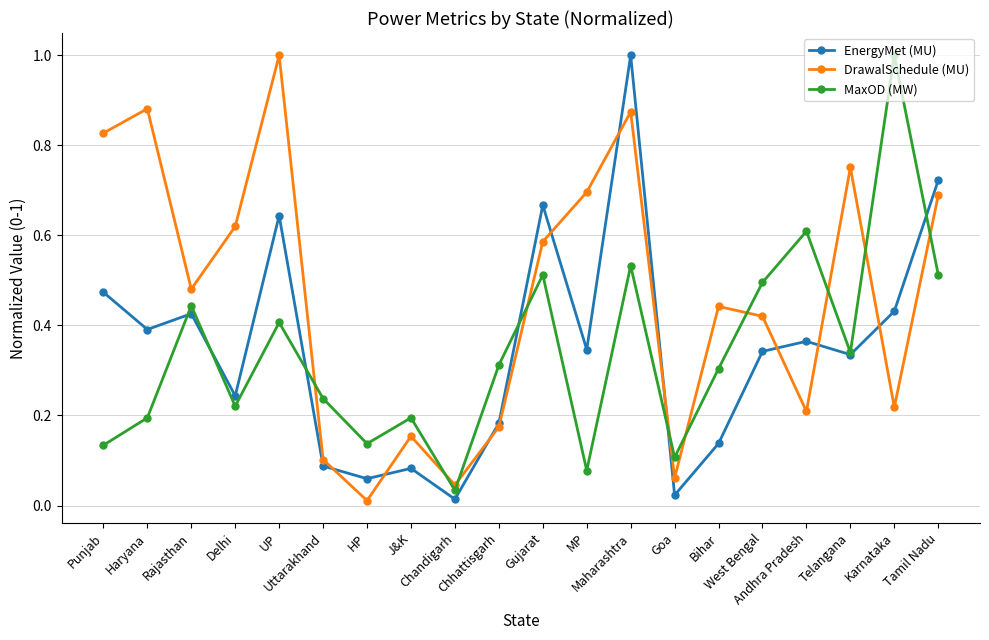

Is this an area chart (filled region under the line)?

No